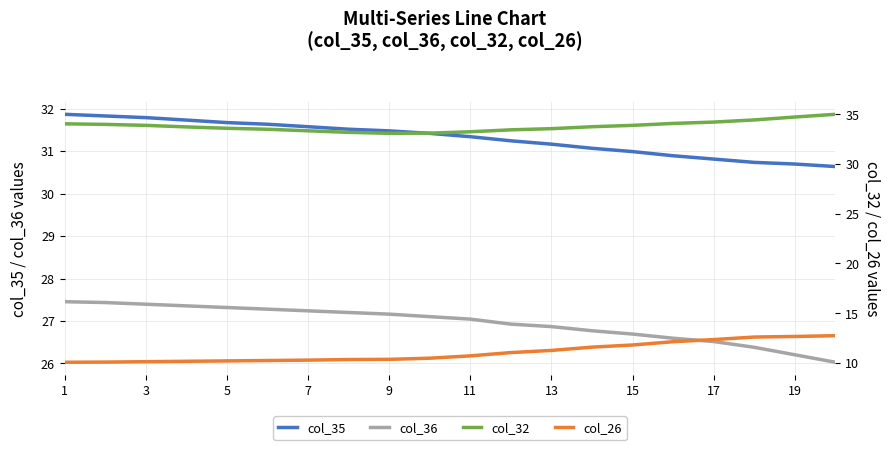

True or false: col_32 and col_35 intersect in this chart.

False